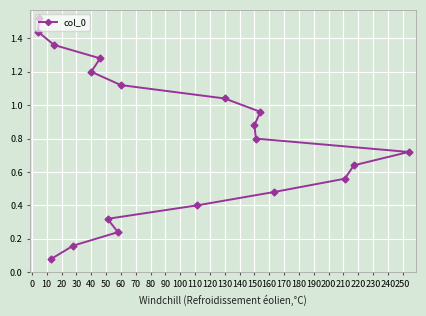

What is the average value?

0.8